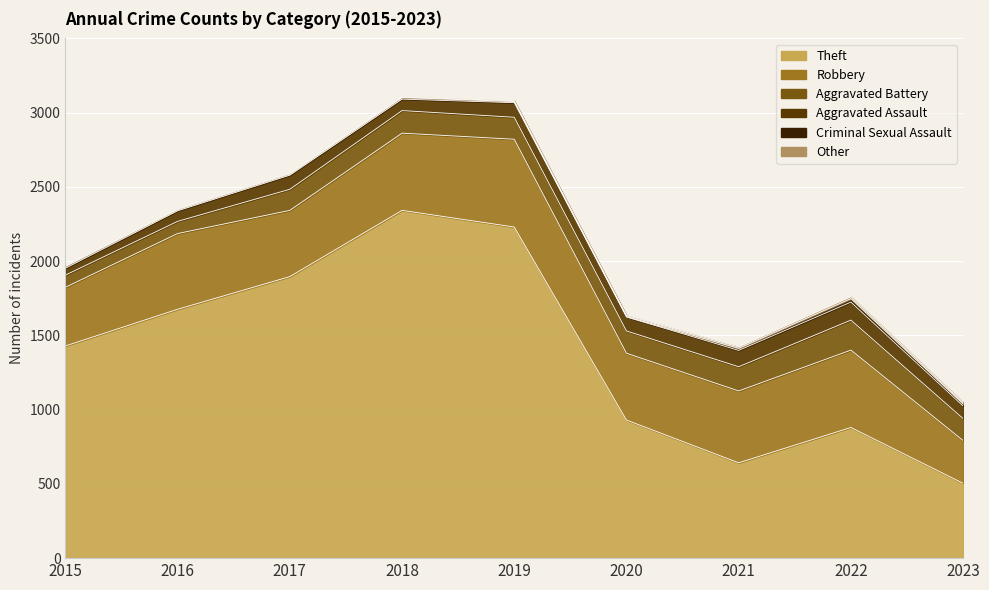

Reading left to right, list all the values displayed in this chart.

Theft: 1429	1676	1896	2342	2230	930	642	880	504
Robbery: 395	510	446	520	591	450	484	521	288
Aggravated Battery: 82	82	142	152	148	150	163	202	148
Aggravated Assault: 46	71	95	77	98	94	110	121	84
Criminal Sexual Assault: 12	8	8	11	8	3	14	24	15
Other: 4	5	5	3	5	7	9	12	9